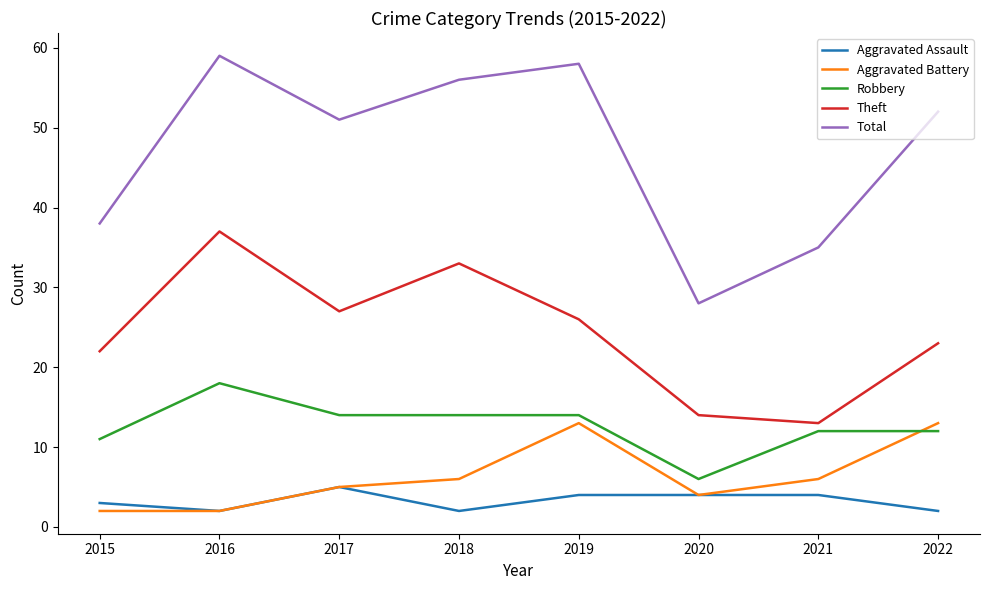

Reading right to left, list all the values displayed in this chart.

Aggravated Assault: 2022=2	2021=4	2020=4	2019=4	2018=2	2017=5	2016=2	2015=3
Aggravated Battery: 2022=13	2021=6	2020=4	2019=13	2018=6	2017=5	2016=2	2015=2
Robbery: 2022=12	2021=12	2020=6	2019=14	2018=14	2017=14	2016=18	2015=11
Theft: 2022=23	2021=13	2020=14	2019=26	2018=33	2017=27	2016=37	2015=22
Total: 2022=52	2021=35	2020=28	2019=58	2018=56	2017=51	2016=59	2015=38